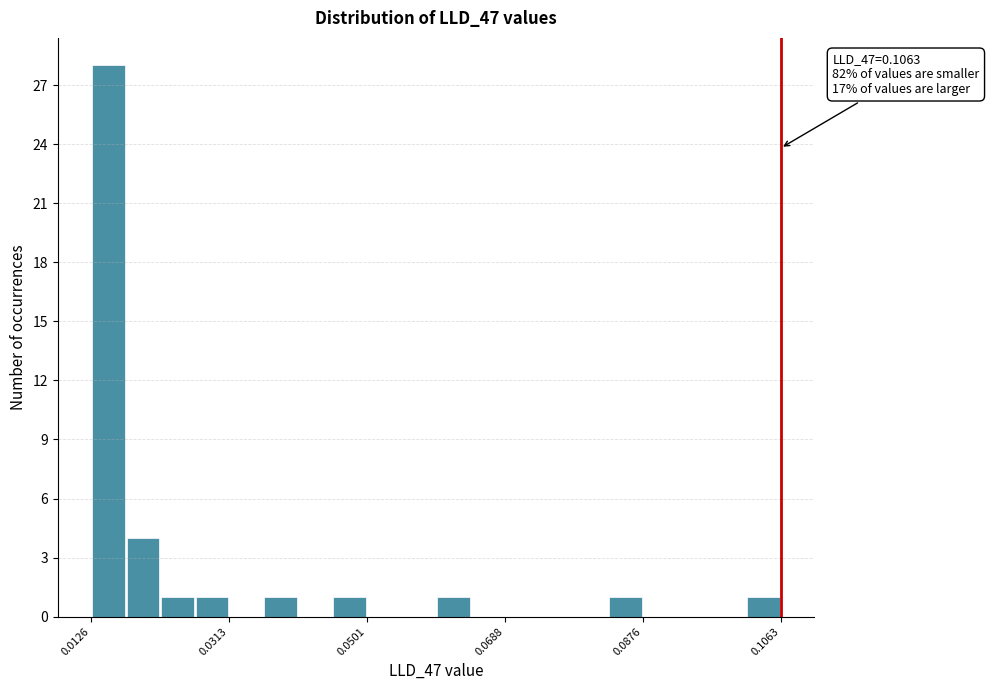

Read against the x-axis, roughly where is the centre of the tallest bar?

0.014